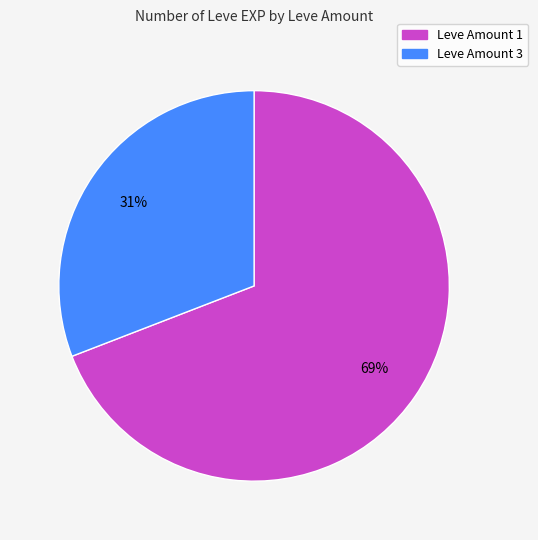

Count the number of slices in the pie.

2